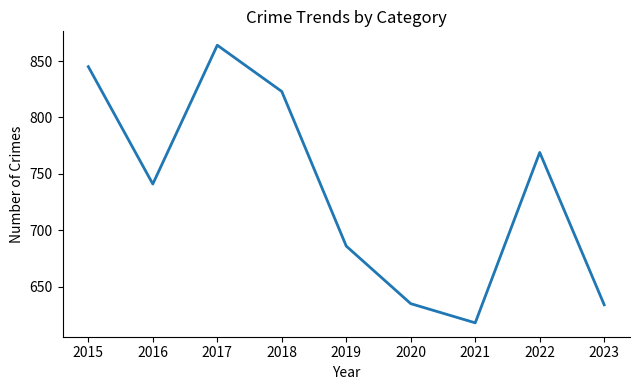

Where does the data first go above 741?

2015